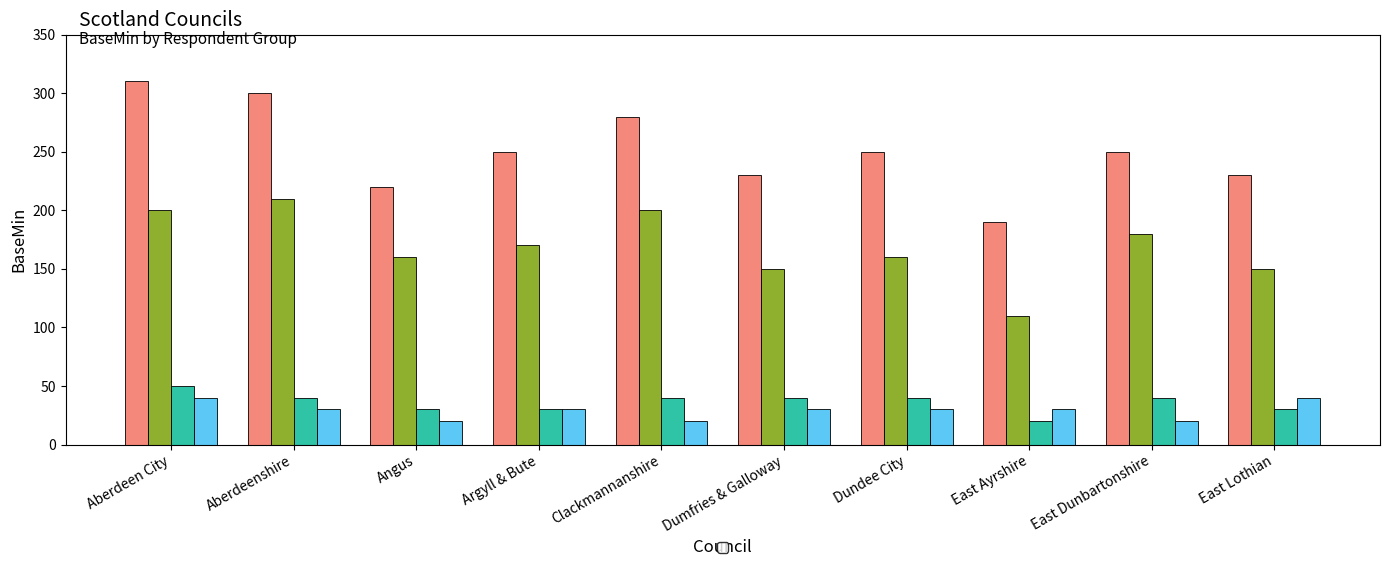

Rank the categories by _Yesalot value from lowest to highest.

East Ayrshire, Angus, Argyll & Bute, East Lothian, Aberdeenshire, Clackmannanshire, Dumfries & Galloway, Dundee City, East Dunbartonshire, Aberdeen City